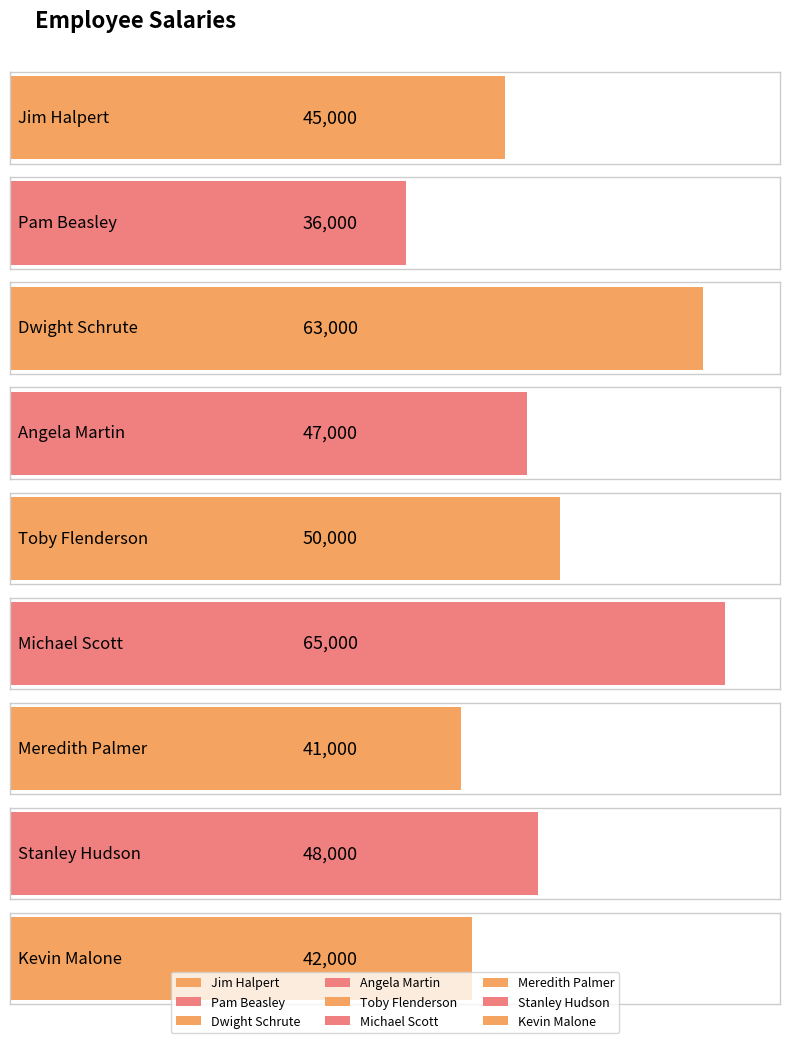

Does the chart contain any negative values?

No